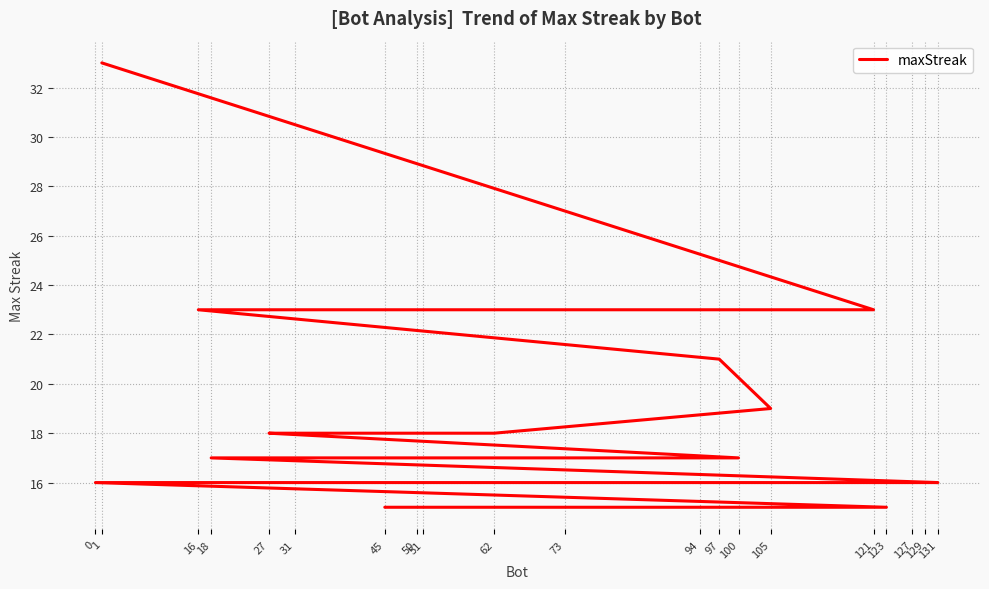

At which label is the value closest to 24?

121